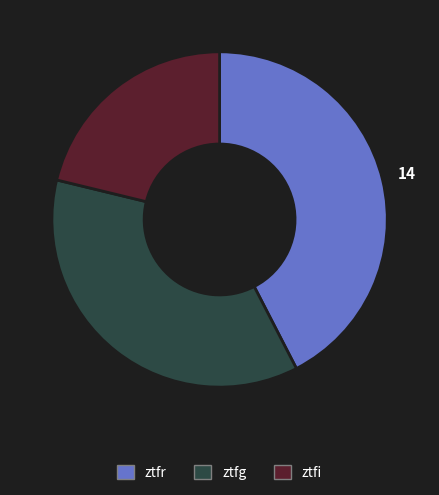

True or false: ztfi accounts for 21% of the total.

True